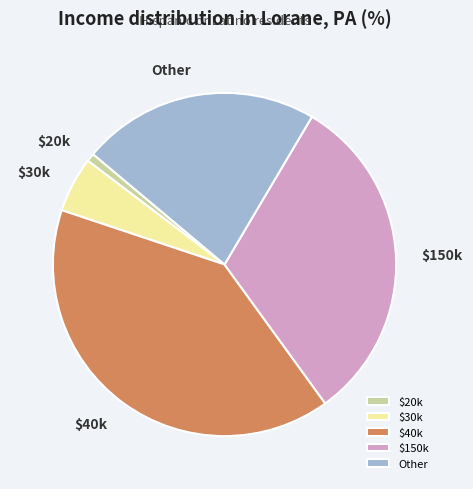

Is there a majority slice in this chart?

No